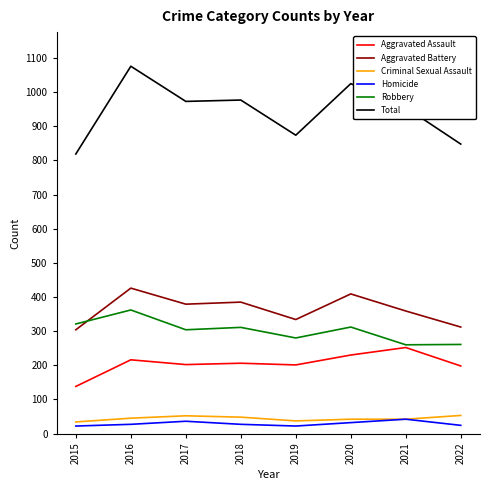

What value does the Total series have at 2019?

874